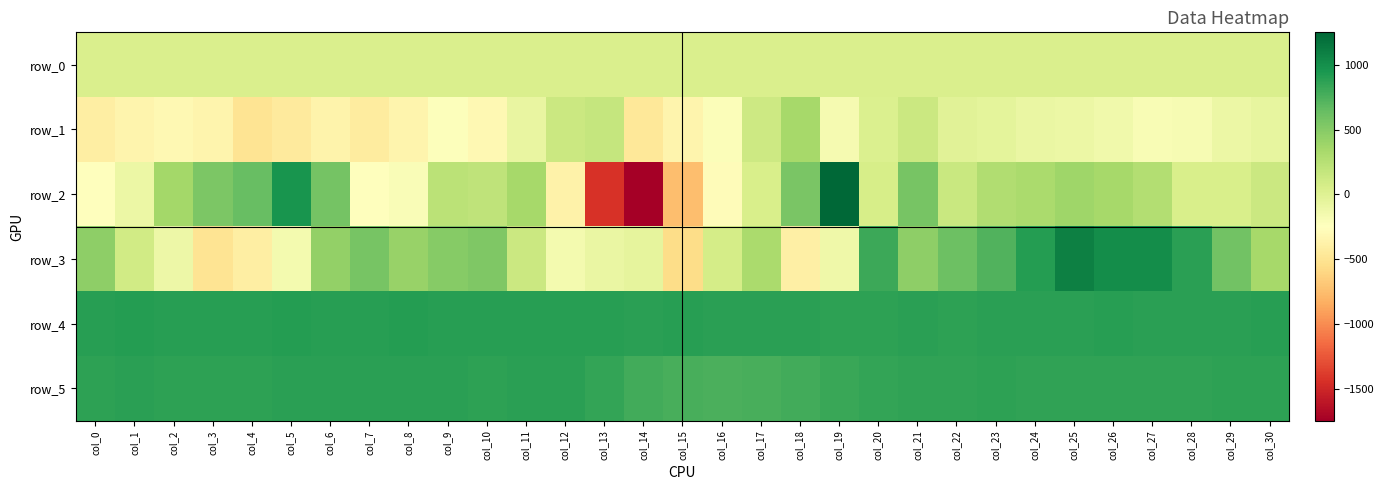

What is the sum of the row_2 values at col_5 and col_8?

762.0